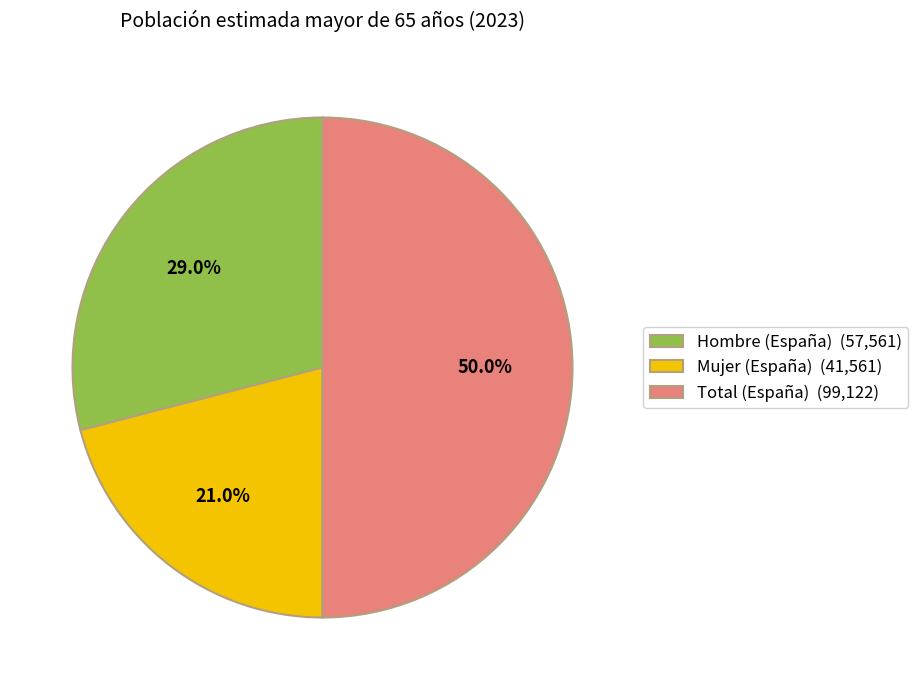

Rank the categories by value from highest to lowest.

Total (España), Hombre (España), Mujer (España)